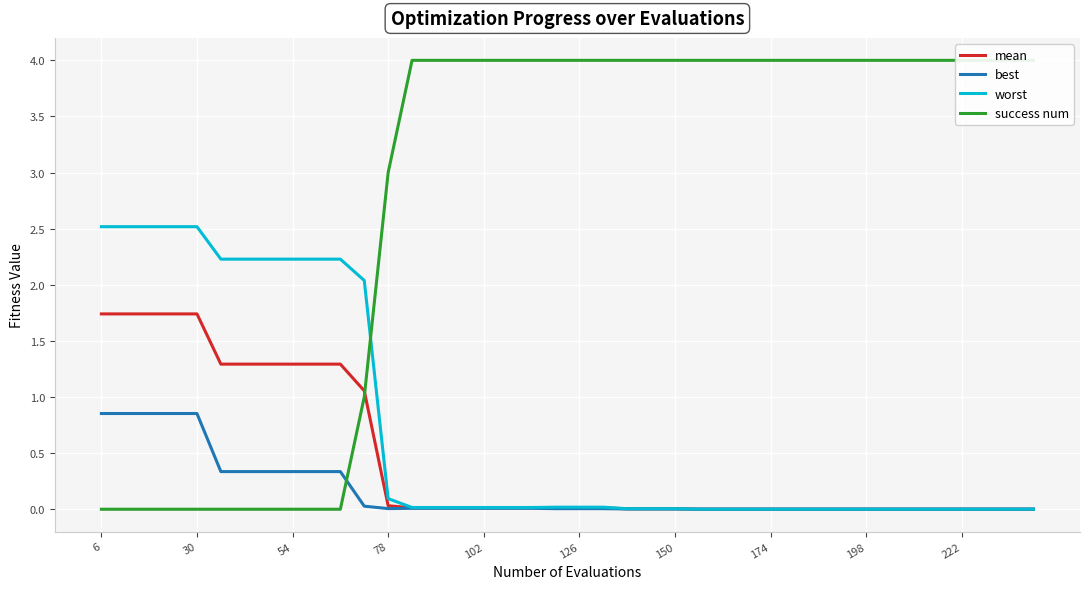

How many times do mean and success num cross each other?

1